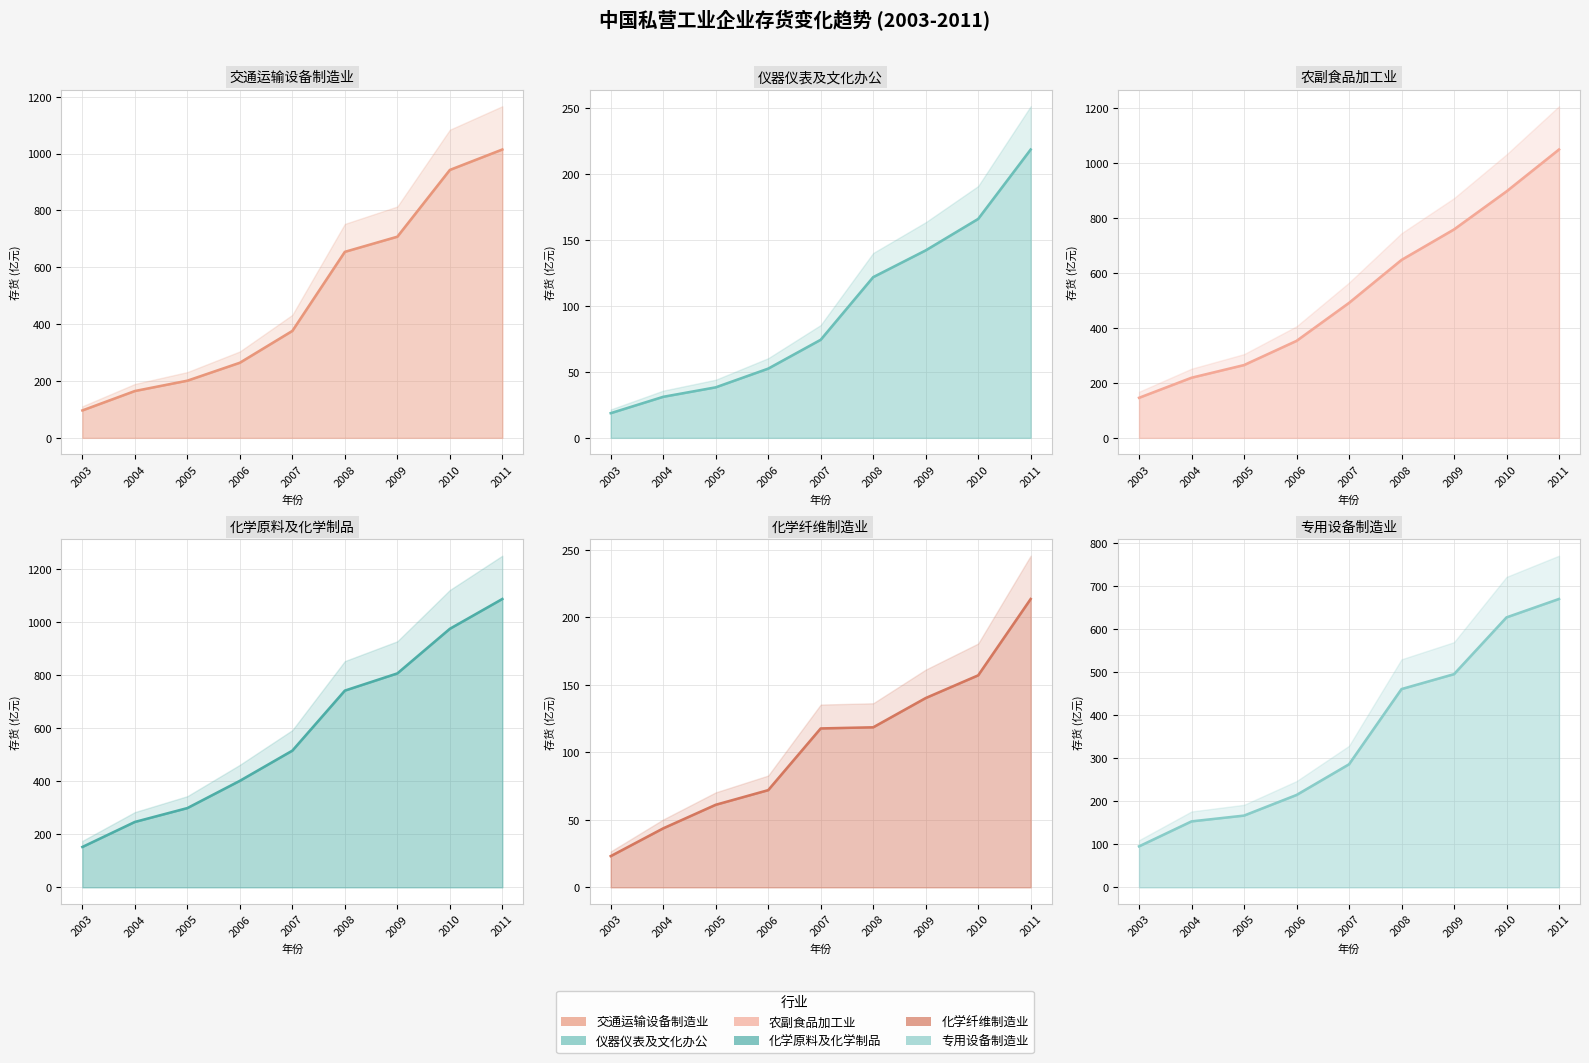

At which label does 化学纤维制造业 reach its minimum?

2003